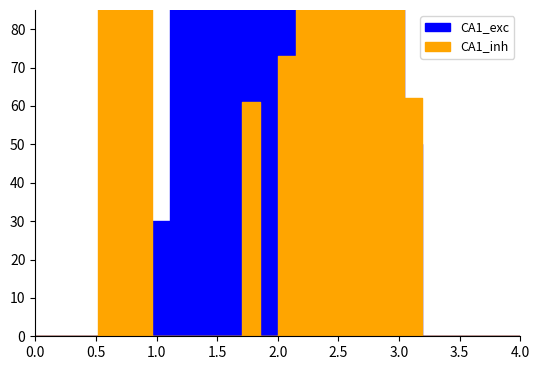

How many positive values does the CA1_exc series have?

8